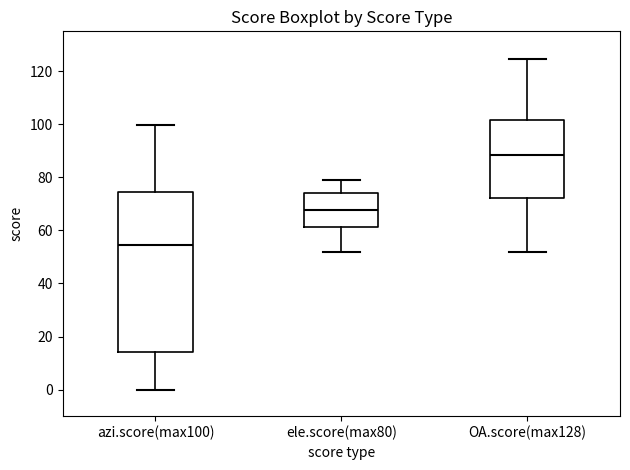

Reading left to right, transcribe this box plot: for each box, give where its median line is, the range the box spans, and where its two whiskers end, as read against the y-axis. The values are not printed on the chart, so give them approximately, as read against the axis.

azi.score(max100): median 54, box 14 to 74, whiskers 0 to 100
ele.score(max80): median 68, box 62 to 74, whiskers 52 to 78
OA.score(max128): median 88, box 72 to 102, whiskers 52 to 124